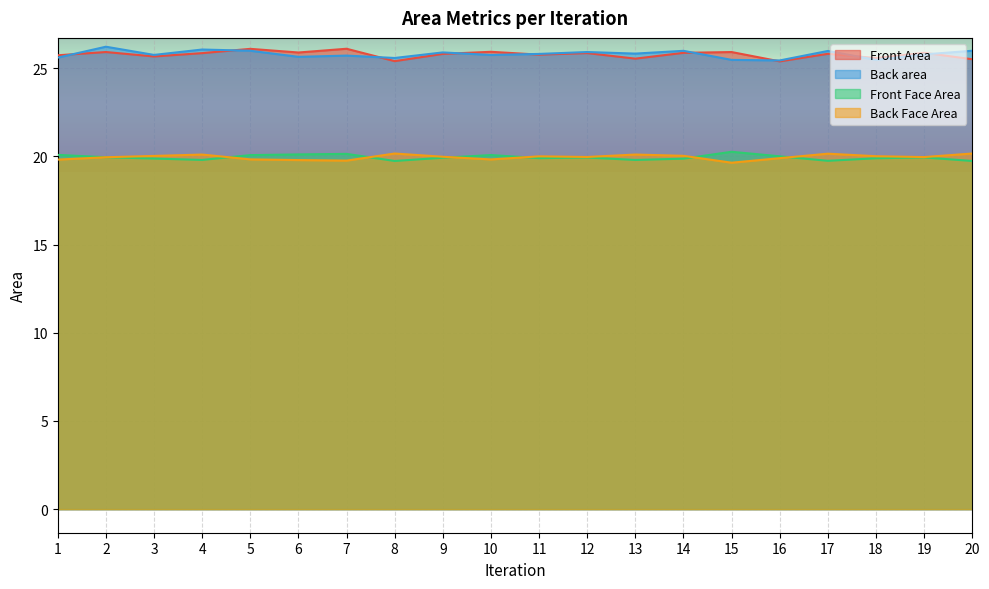

How many lines are shown in the chart?

4